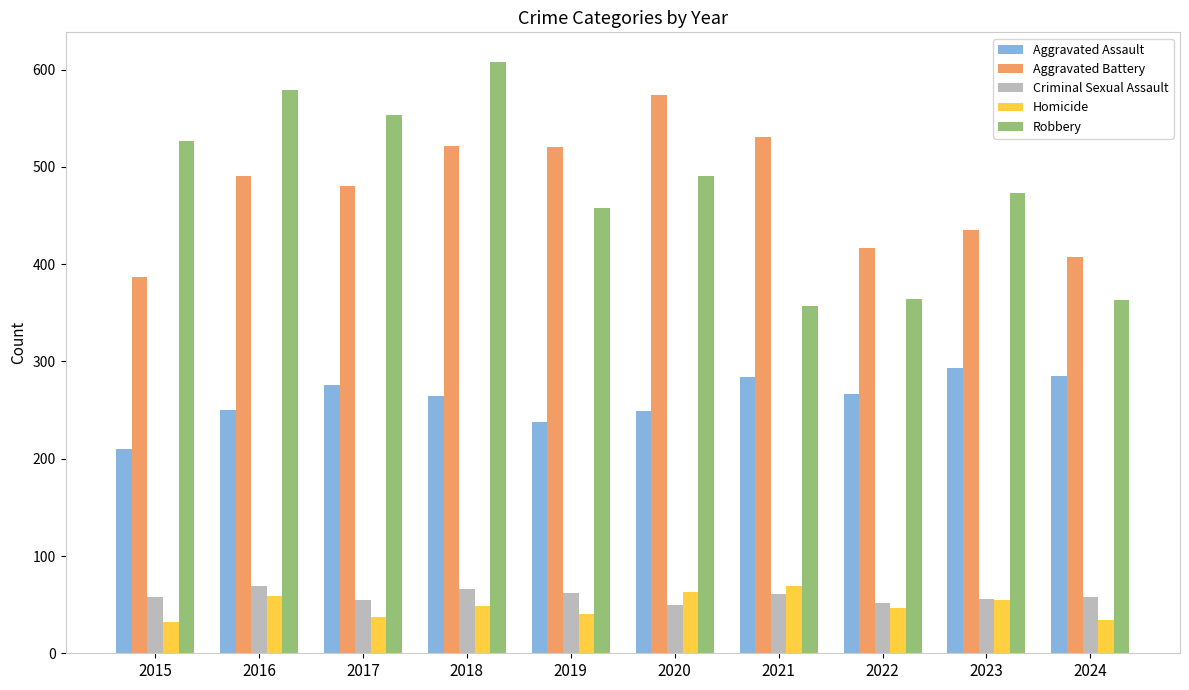

The Homicide series shows 99 at 2016. True or false?

False